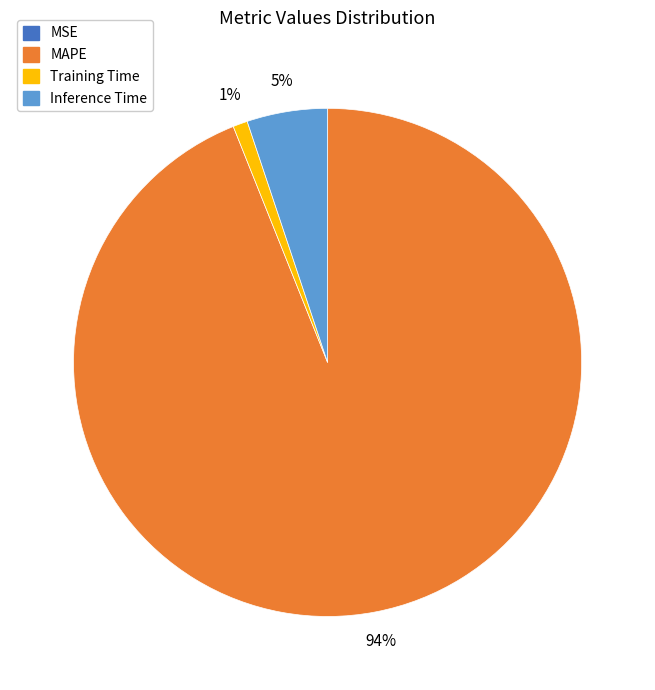

To the nearest percent, what is the difference between the largest and smallest slice percentages?

94%